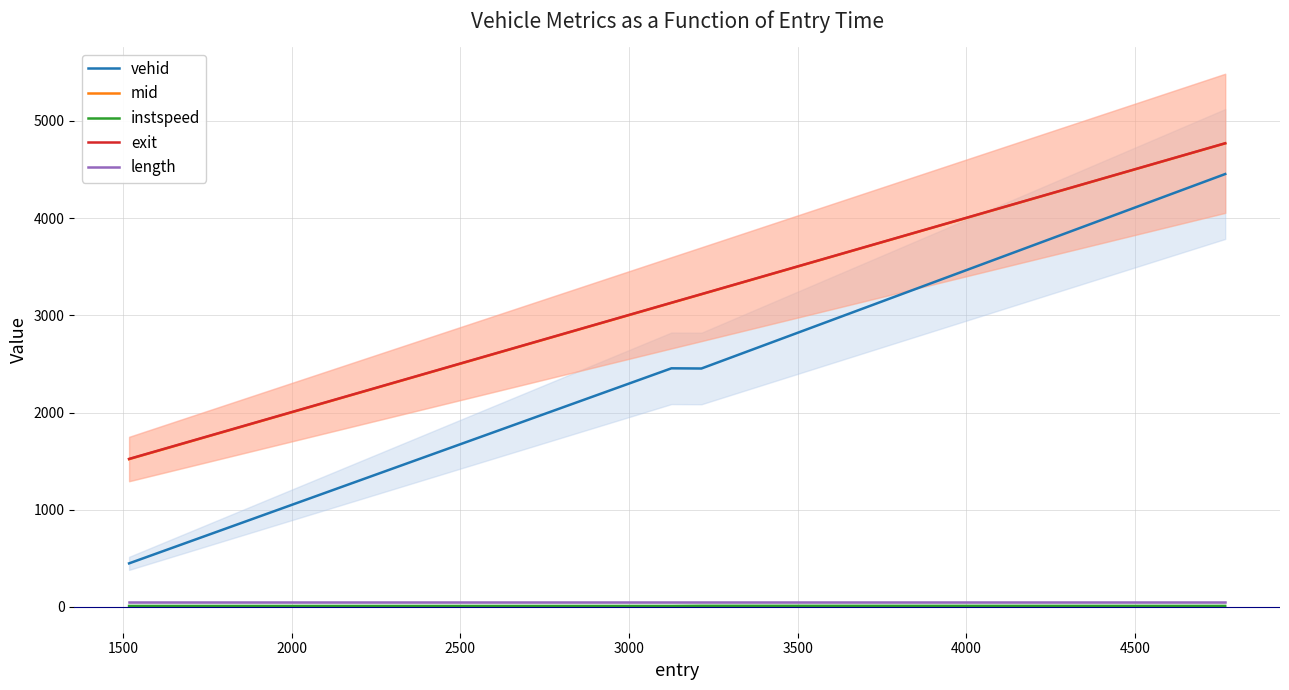

True or false: instspeed and mid intersect in this chart.

False